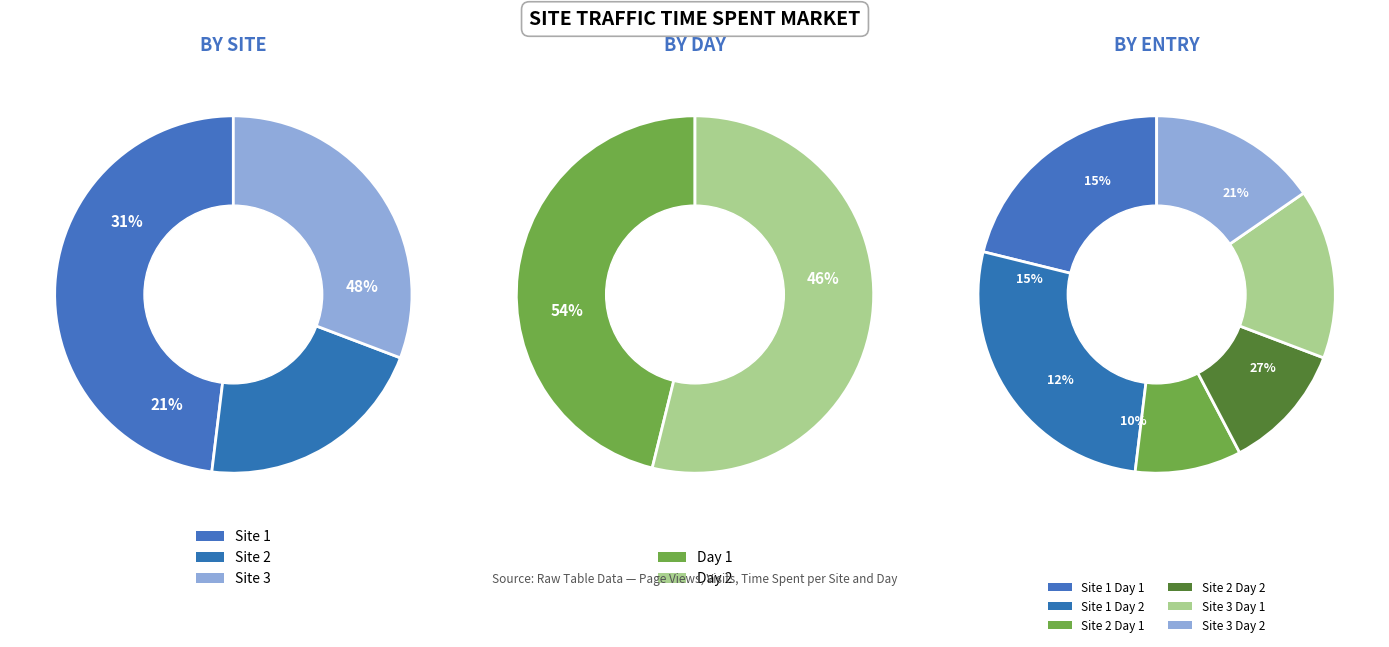

Is Site 1 Day 2 the majority of the pie?

No